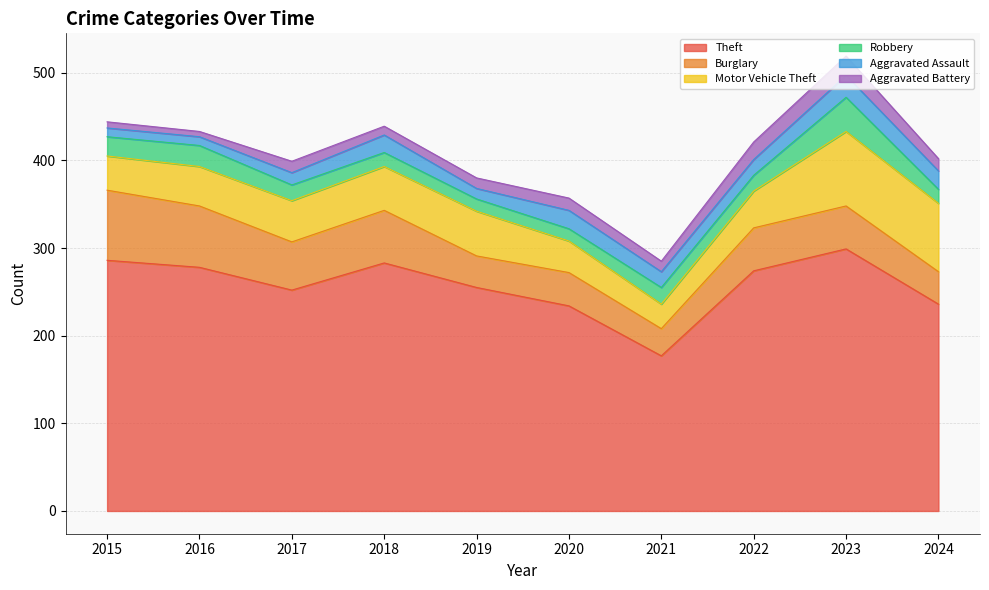

At how many categories does at least one series exceed 149?

10